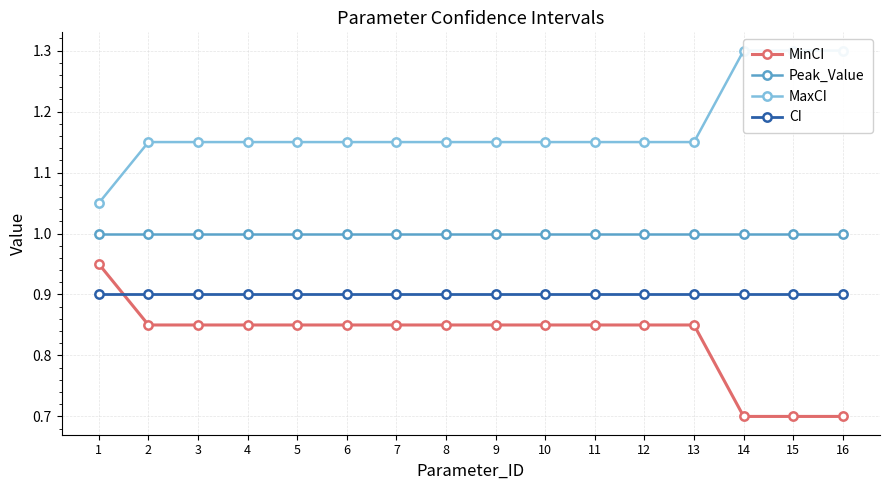

What is the maximum value shown in the chart?

1.3